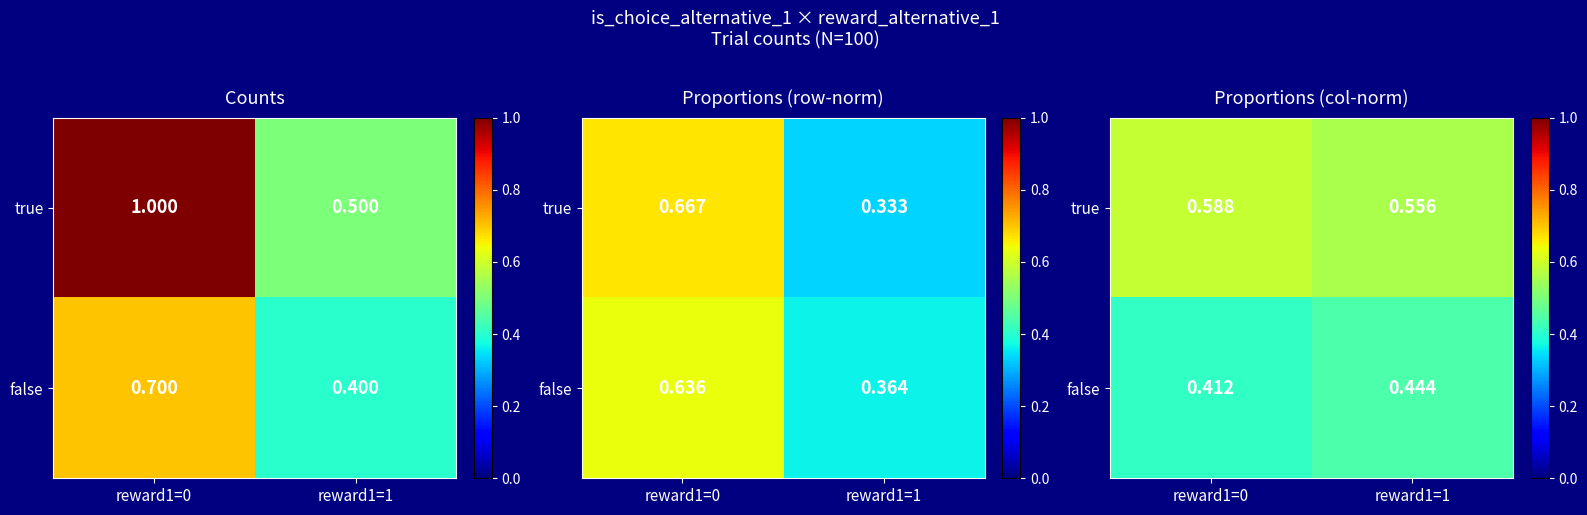

Rank the series at reward1=0 from lowest to highest value.

false, true